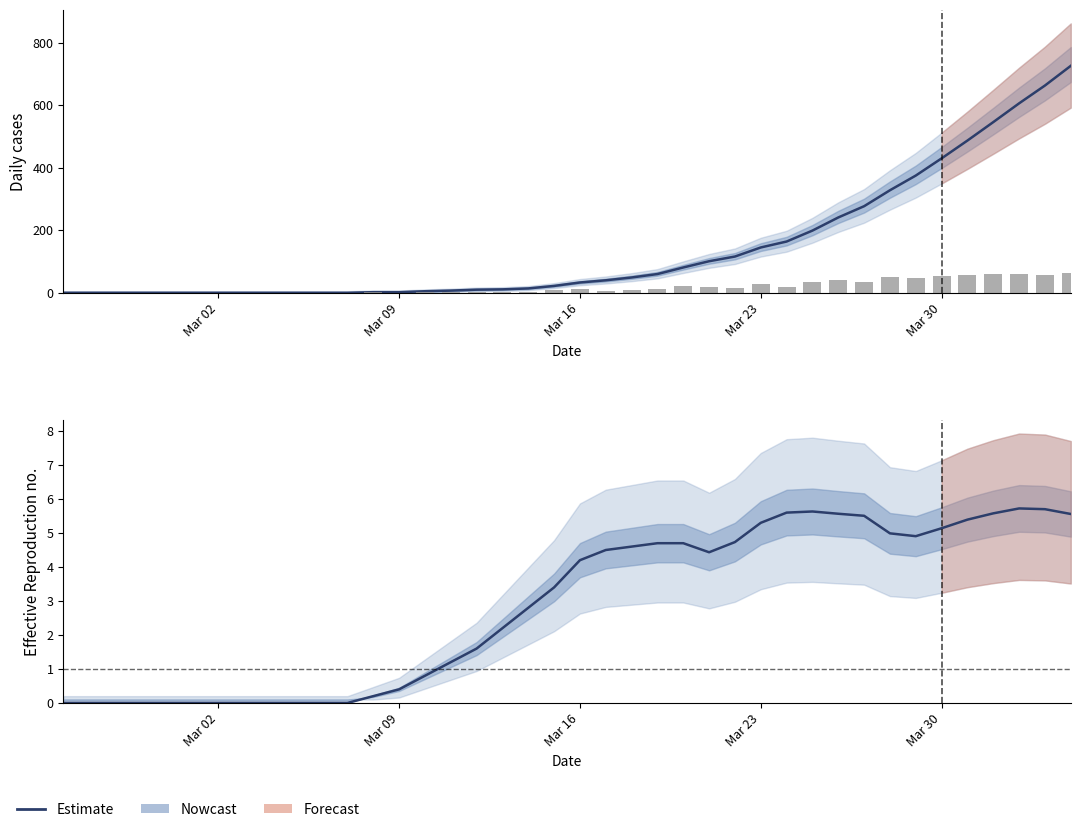

At which label is Daily new (CH) closest to 31?

Mar 23